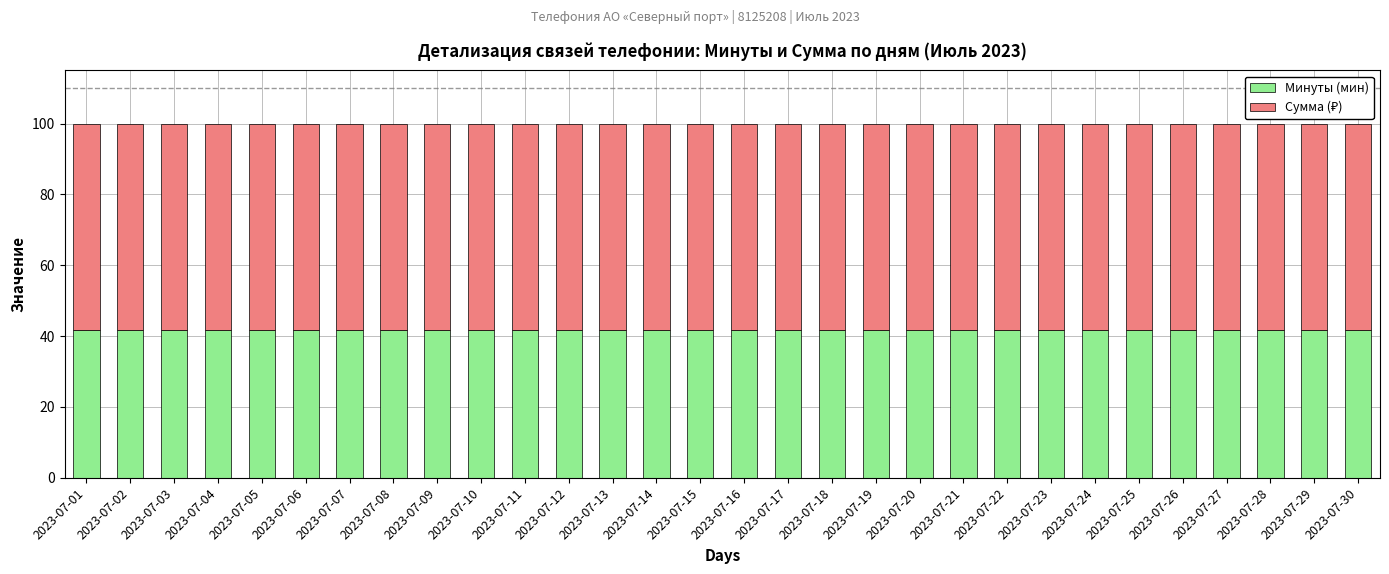

True or false: Минуты (мин) has a value of 41.7 at 2023-07-23.

True